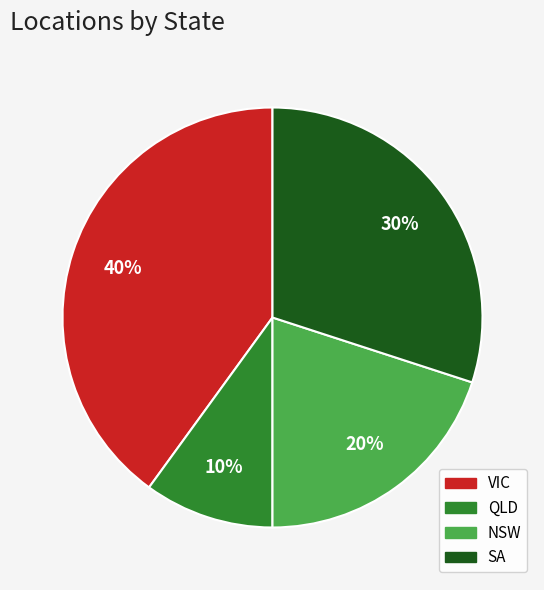

To the nearest percent, what is the difference between the largest and smallest slice percentages?

30%